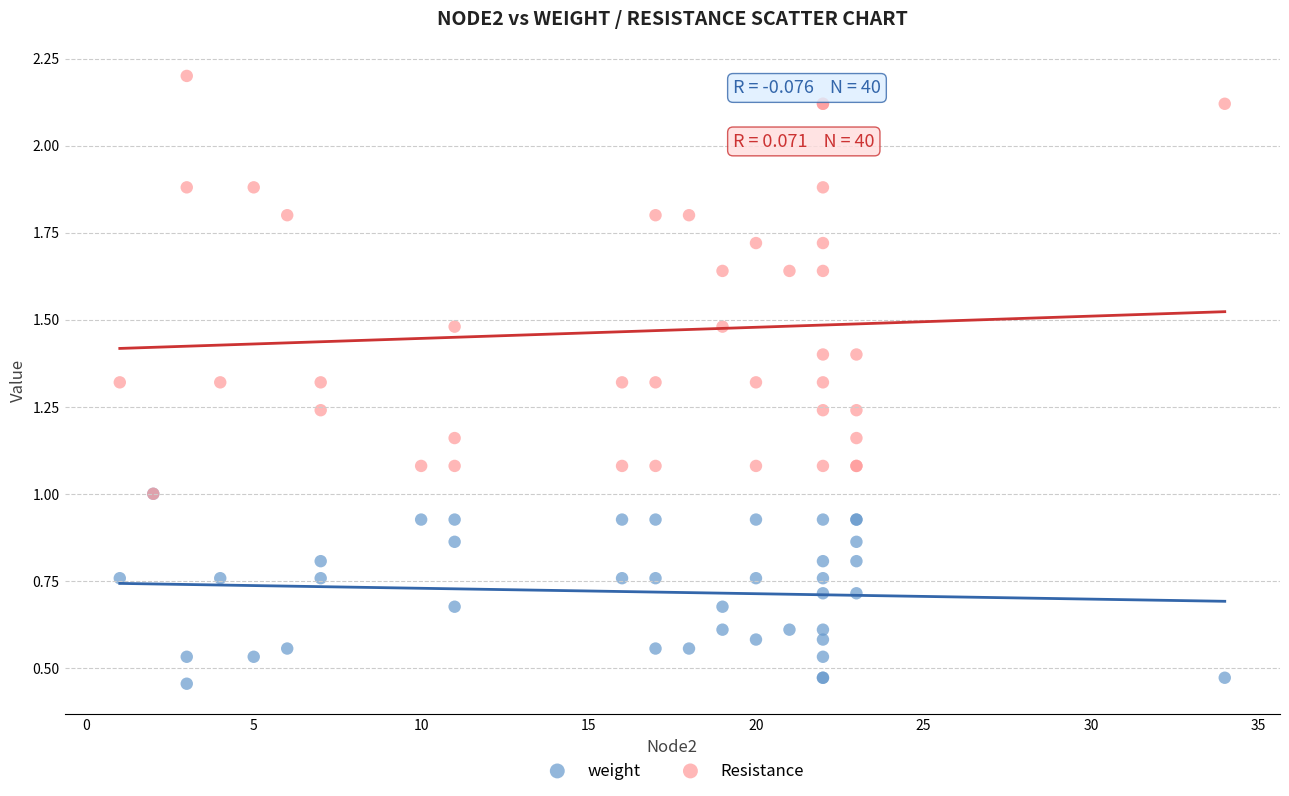

Which series contains the lowest Y value?

weight